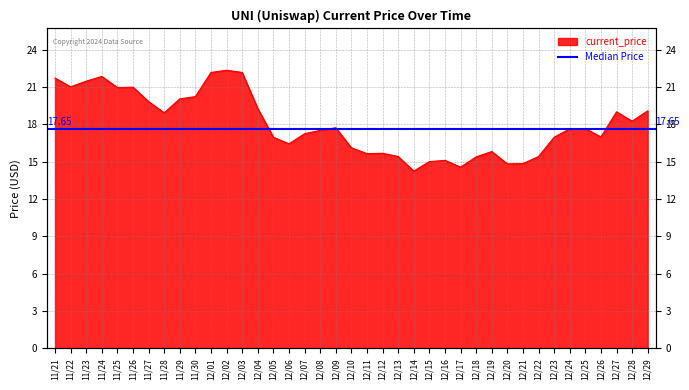

What is the ratio of the value at 12/20 to the value at 11/22?

0.7